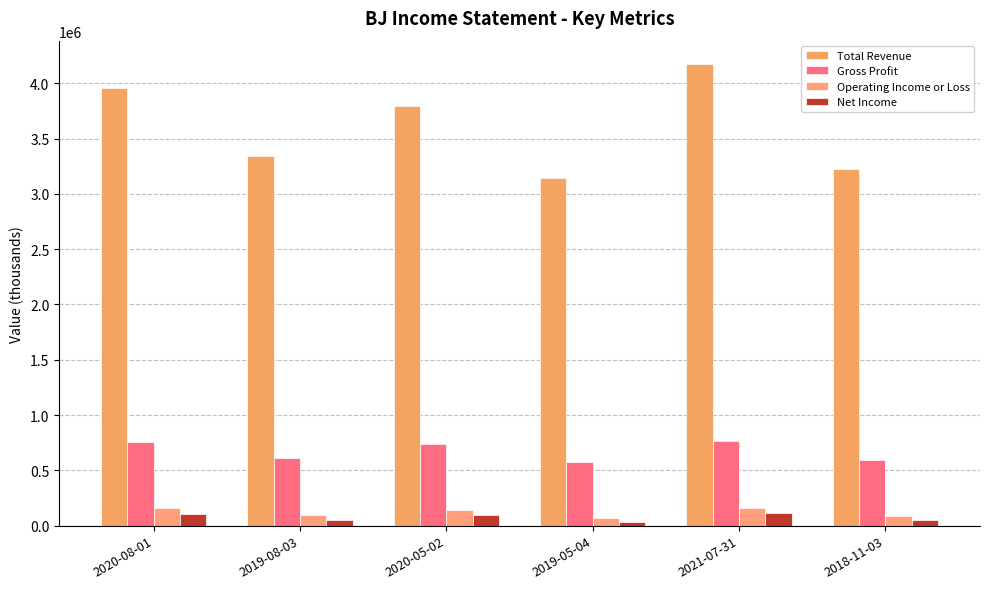

Which category has the highest value across all series?

2021-07-31